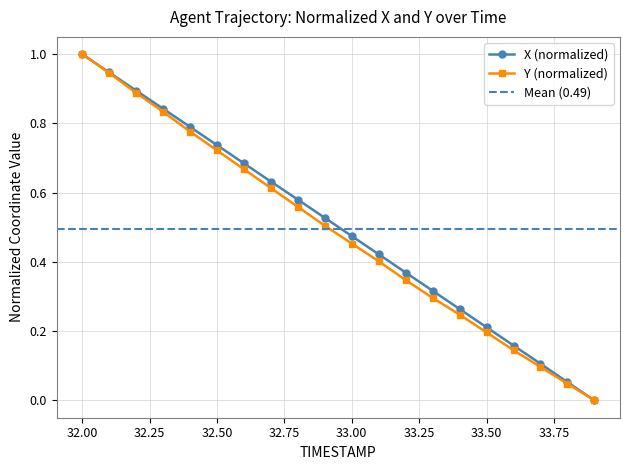

Does the chart display data point markers on the line(s)?

Yes